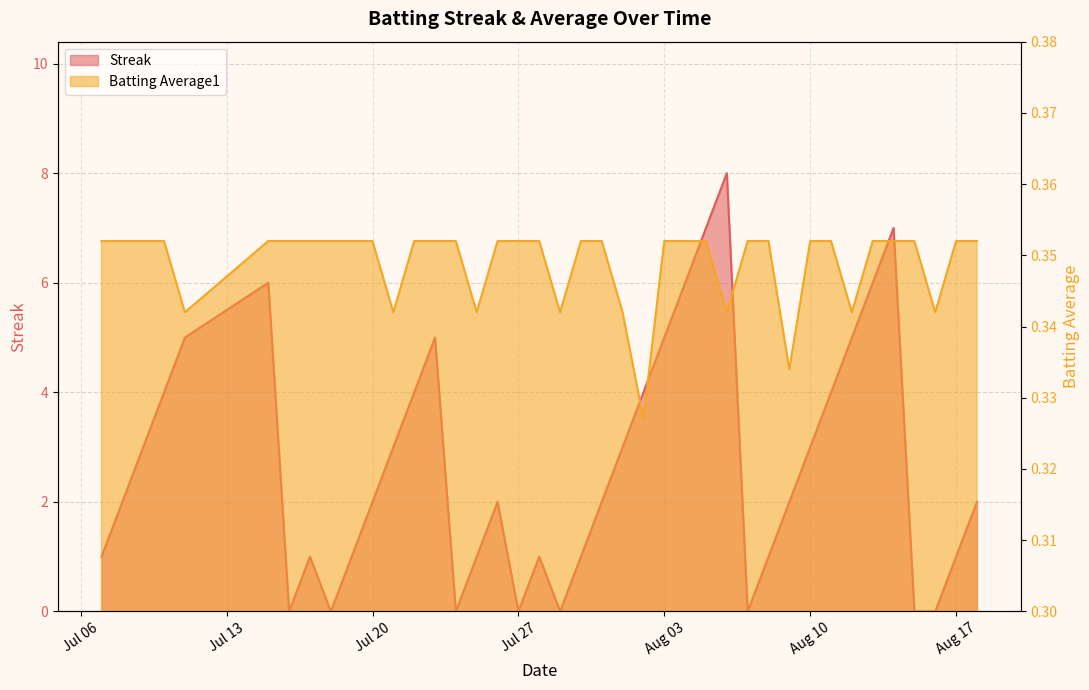

What is the total value across all series at 2010-08-01?

3.3